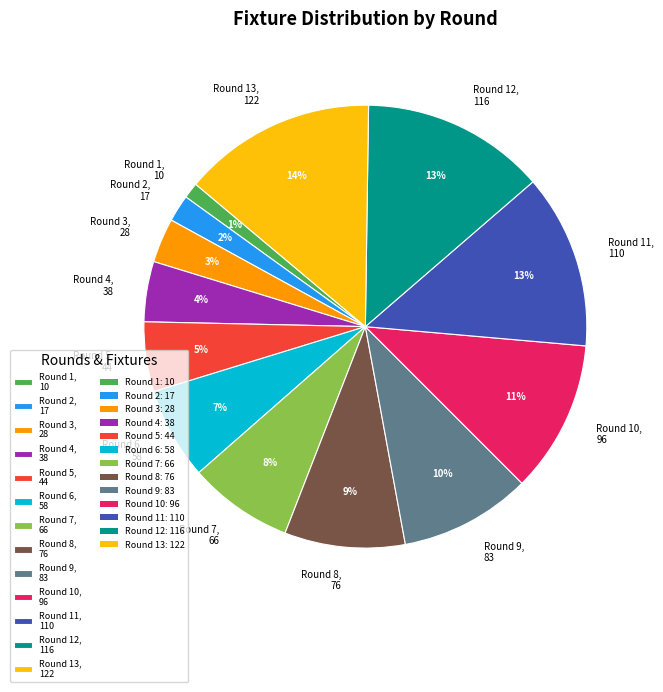

To the nearest percent, what is the average slice percentage?

8%